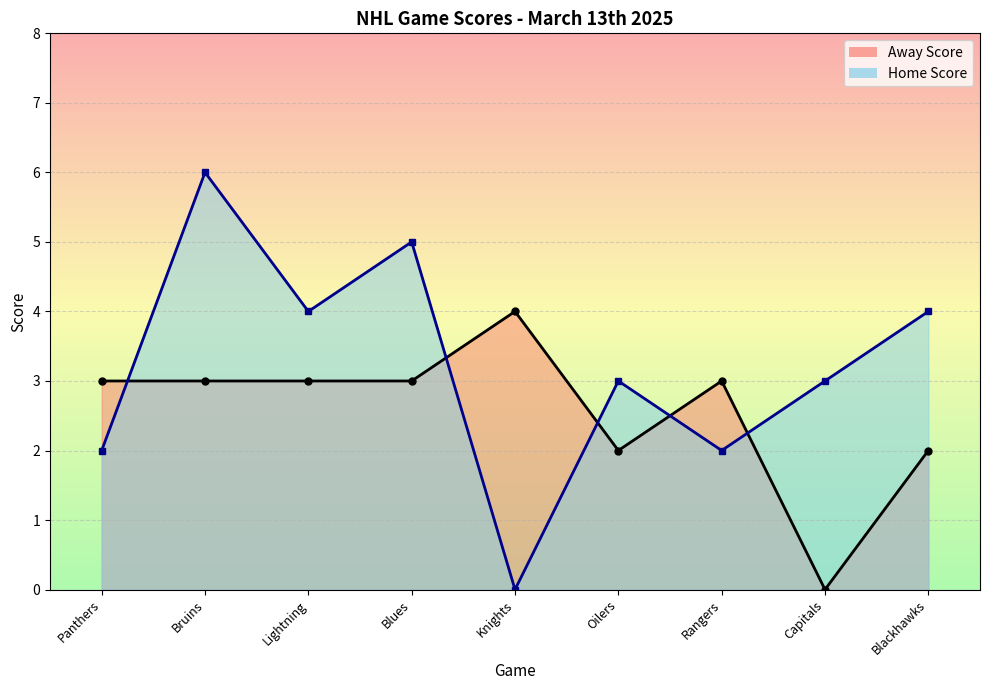

What is the value of the Away Score point at the 4th from the left?

3